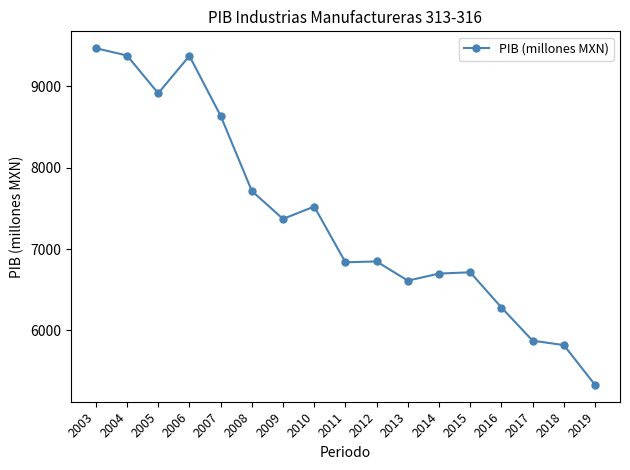

What is the value of the 4th point from the left?

9373.7